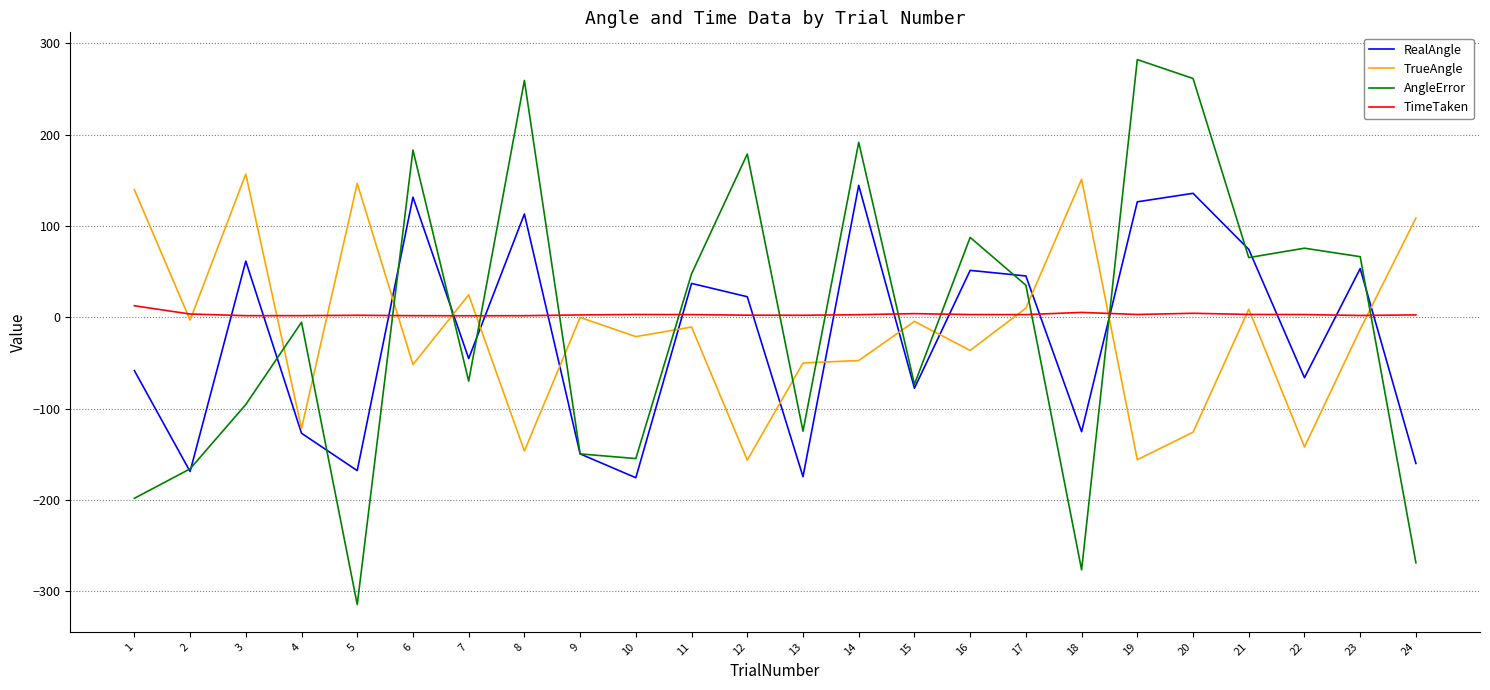

True or false: AngleError has a value of 183.2 at 6.

True